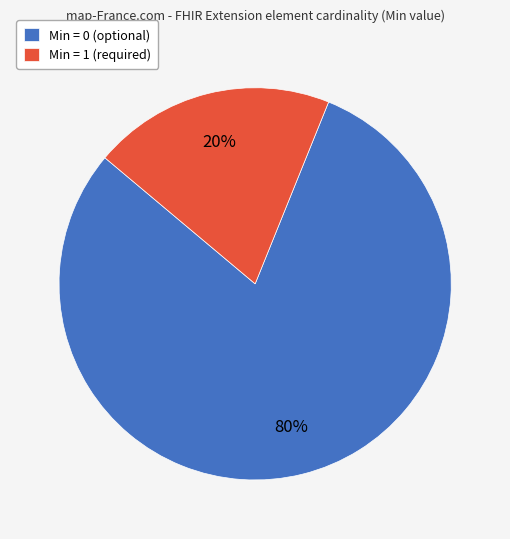

To the nearest percent, what percentage of the pie is Min = 1 (required)?

20%